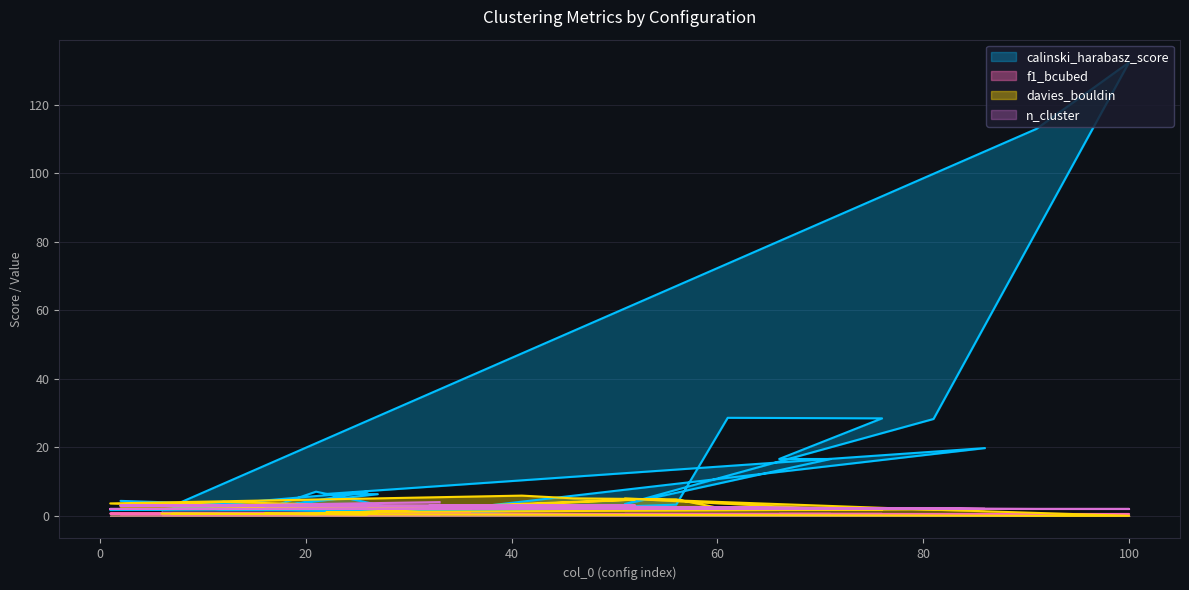

The davies_bouldin series shows 2.0 at 66. True or false?

True